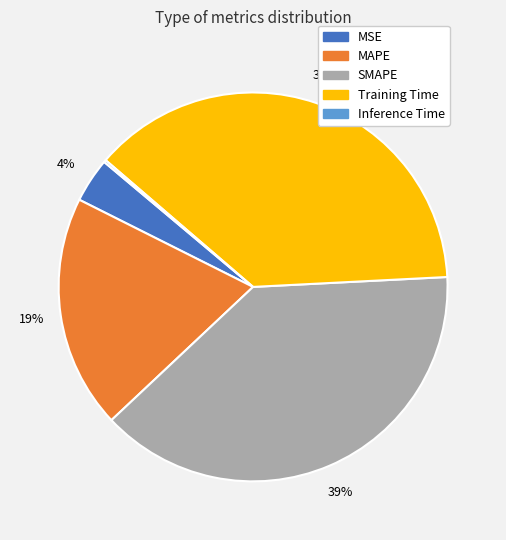

True or false: MAPE accounts for 8% of the total.

False